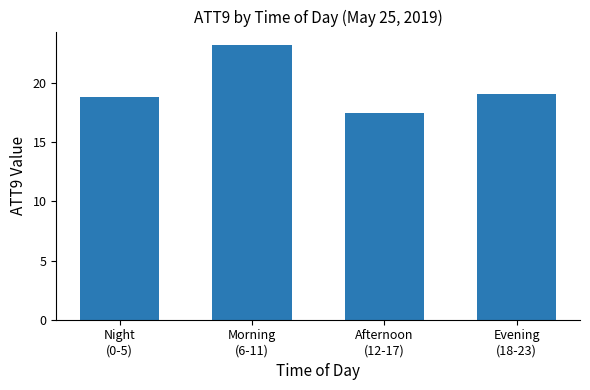

Reading left to right, extract all data points from this chart.

Night
(0-5)=18.9	Morning
(6-11)=23.2	Afternoon
(12-17)=17.4	Evening
(18-23)=19.1